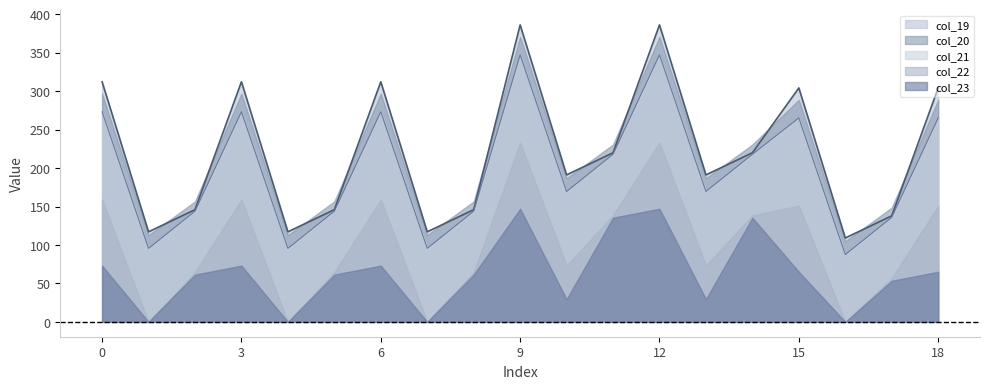

Which category has the lowest value in the col_22 series?

1